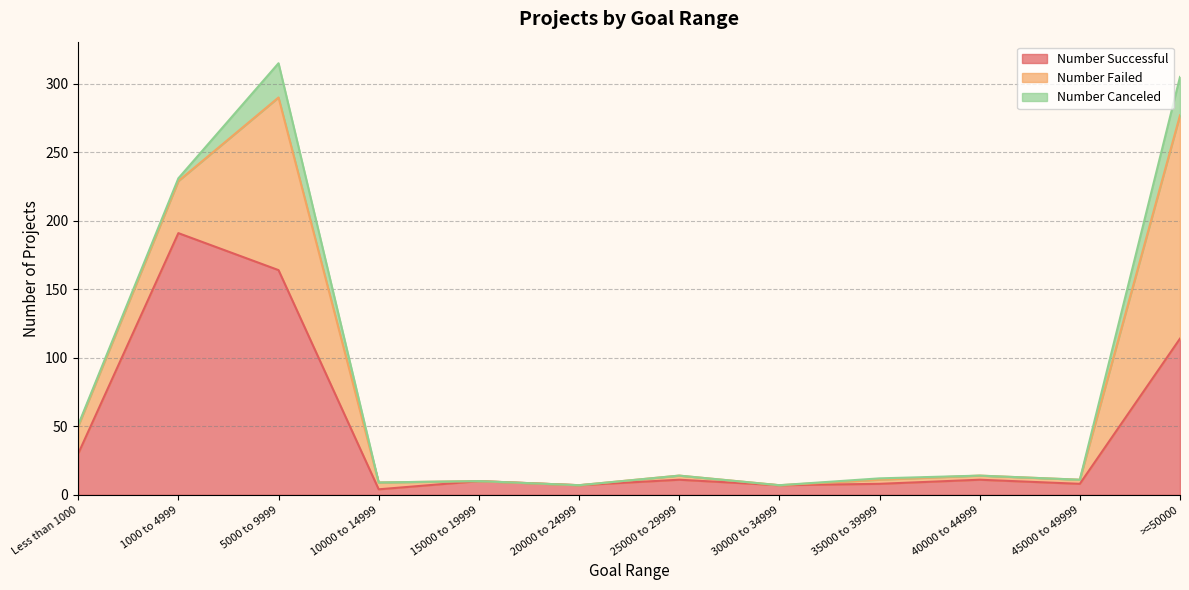

True or false: Number Canceled and Number Successful cross at least once.

False